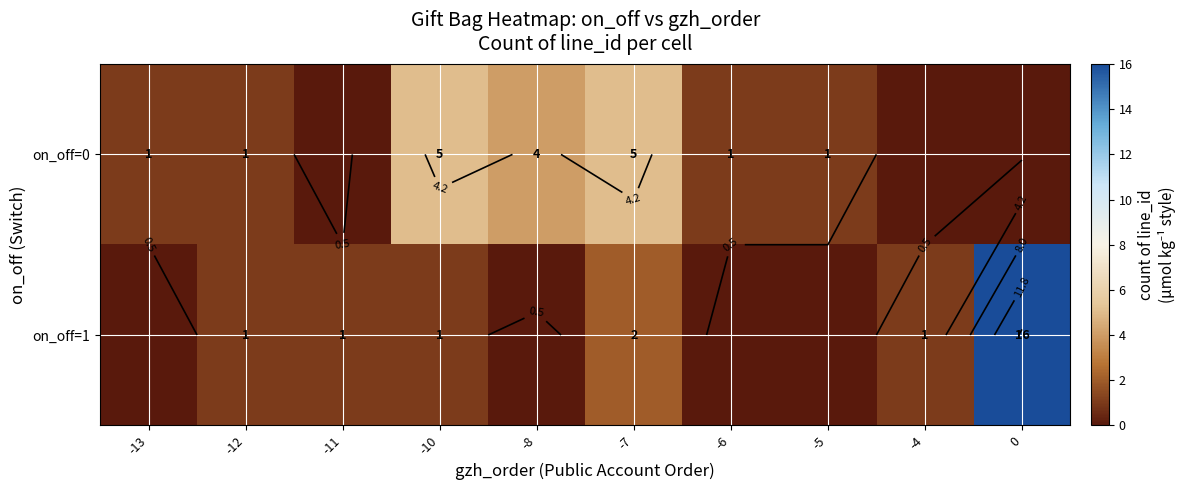

Which series has the largest range (max minus min)?

on_off=1